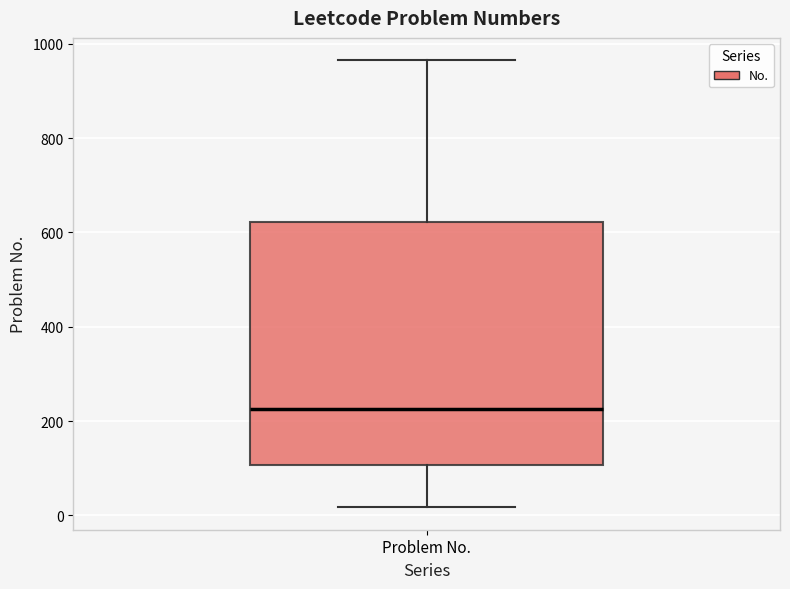

Where is the upper edge of the box for Problem No. on the y-axis? The values are not printed on the chart, so give them approximately, as read against the axis.

620